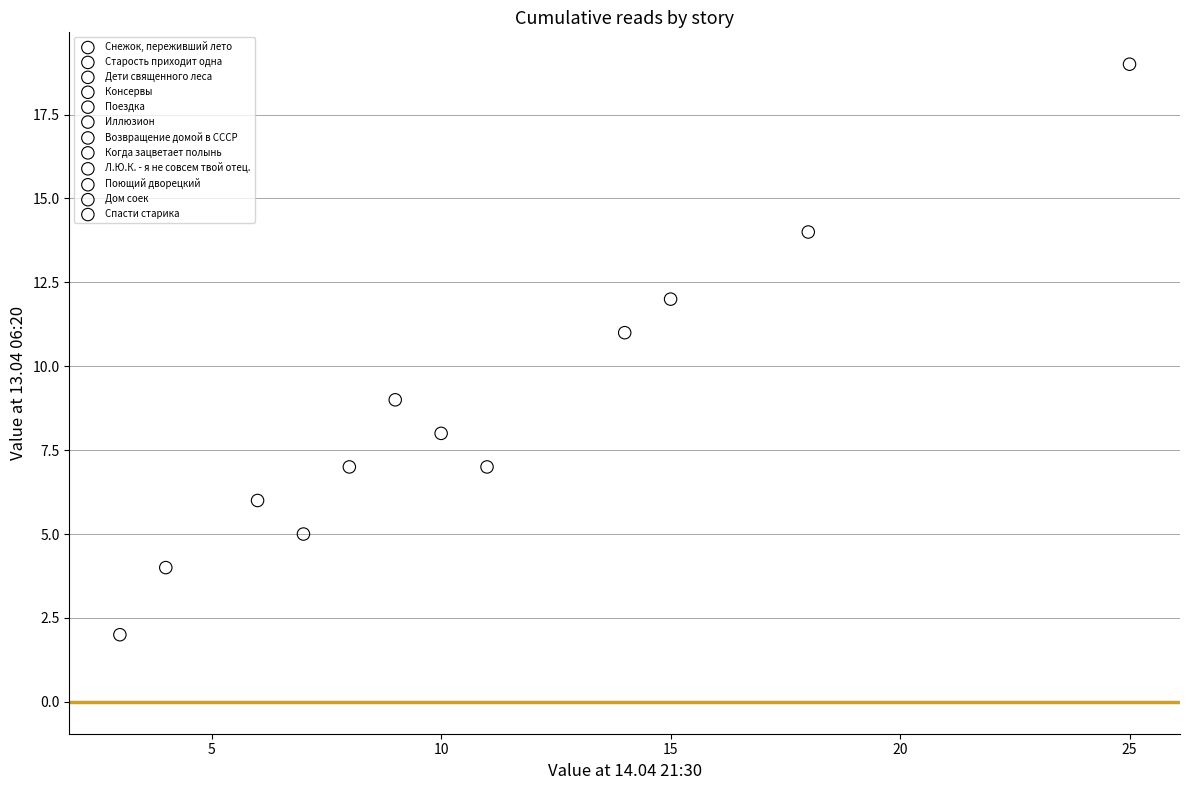

What are all the series names shown in the legend?

Снежок, переживший лето, Старость приходит одна, Дети священного леса, Консервы, Поездка, Иллюзион, Возвращение домой в СССР, Когда зацветает полынь, Л.Ю.К. - я не совсем твой отец., Поющий дворецкий, Дом соек, Спасти старика